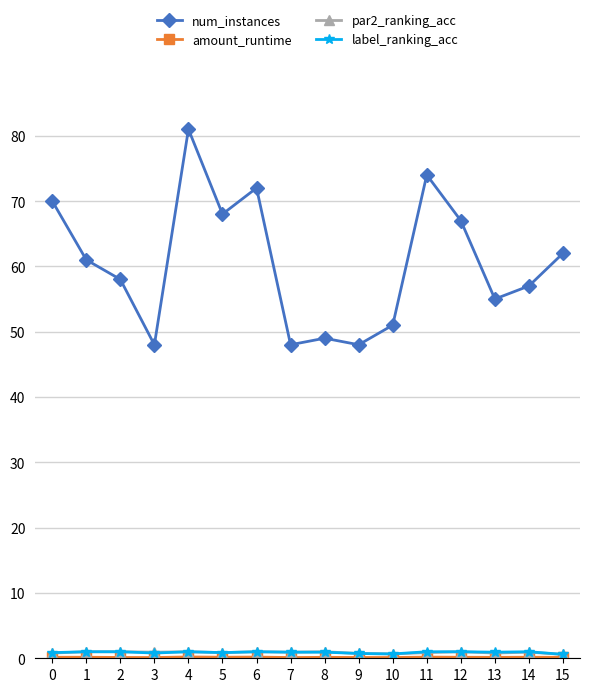

What is the highest value of the par2_ranking_acc series?

1.0